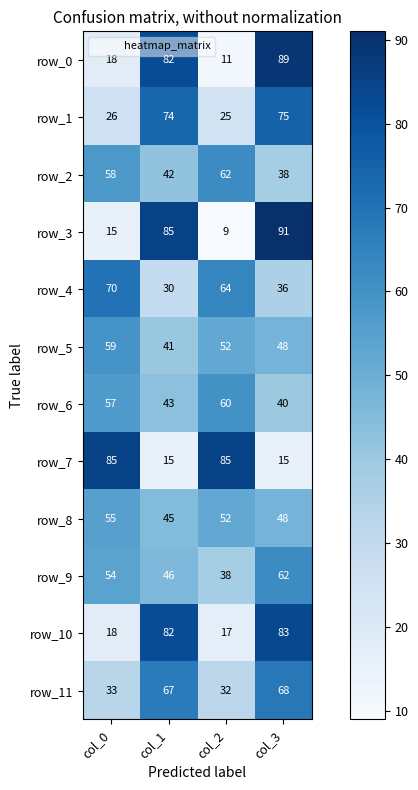

Is the value of row_5 at col_0 greater than the value of row_2 at col_0?

Yes